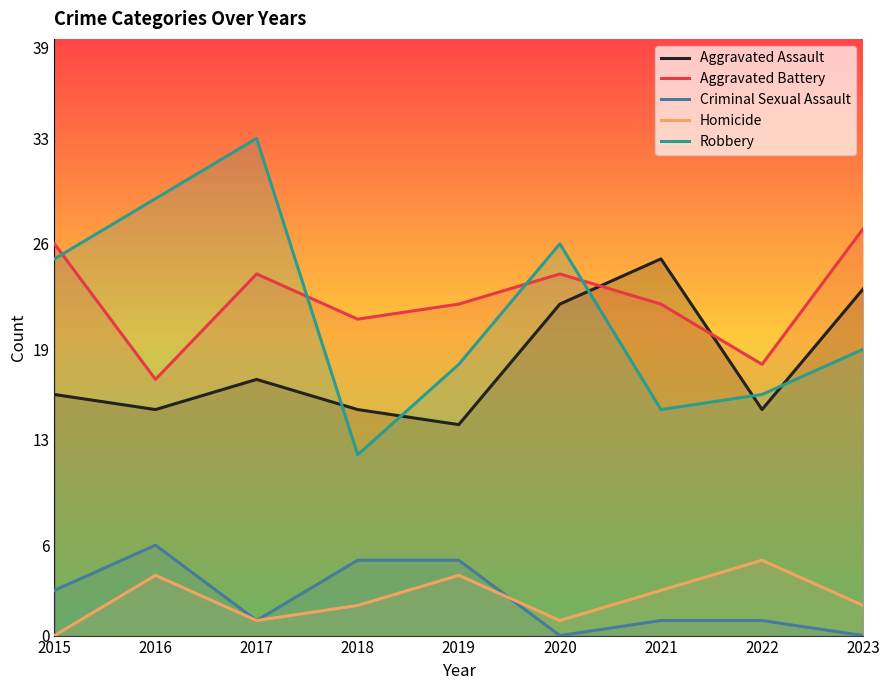

How many lines are shown in the chart?

5